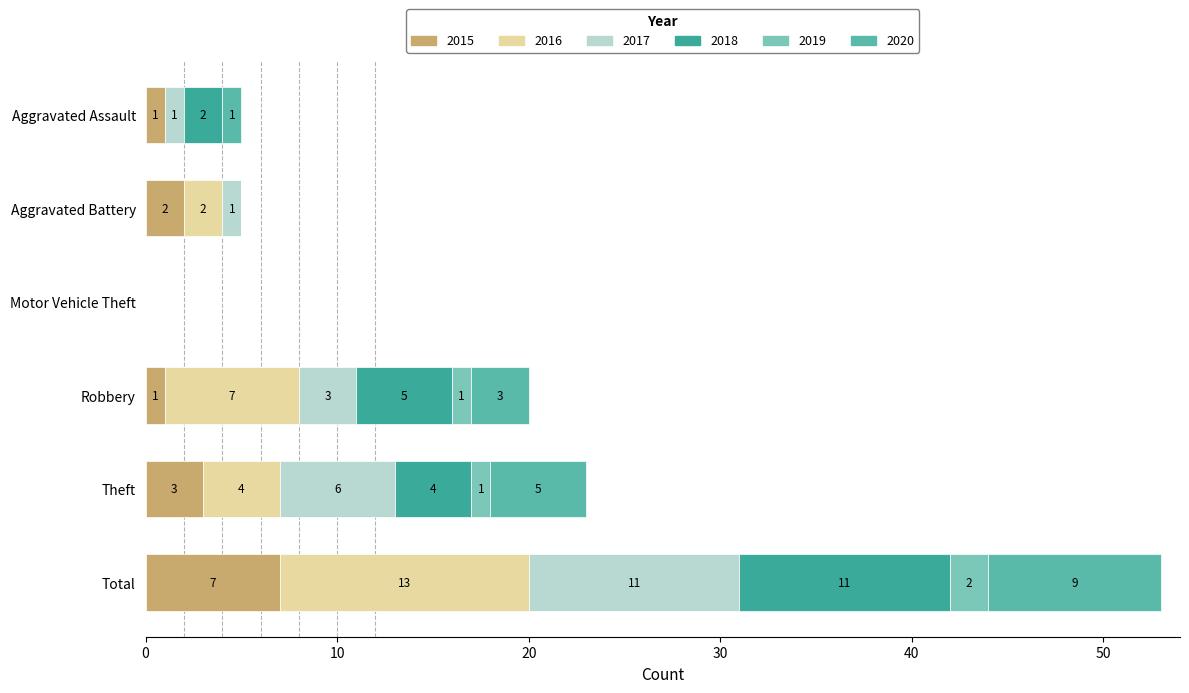

Which series has the widest spread of values?

2016